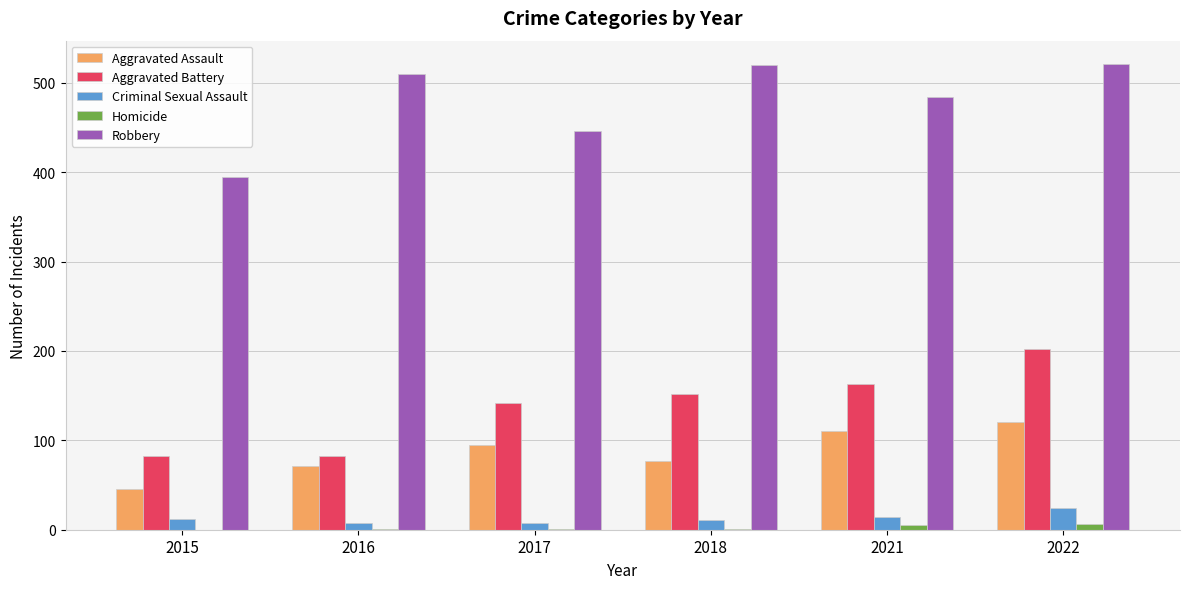

Which series changed the most between 2017 and 2018?

Robbery